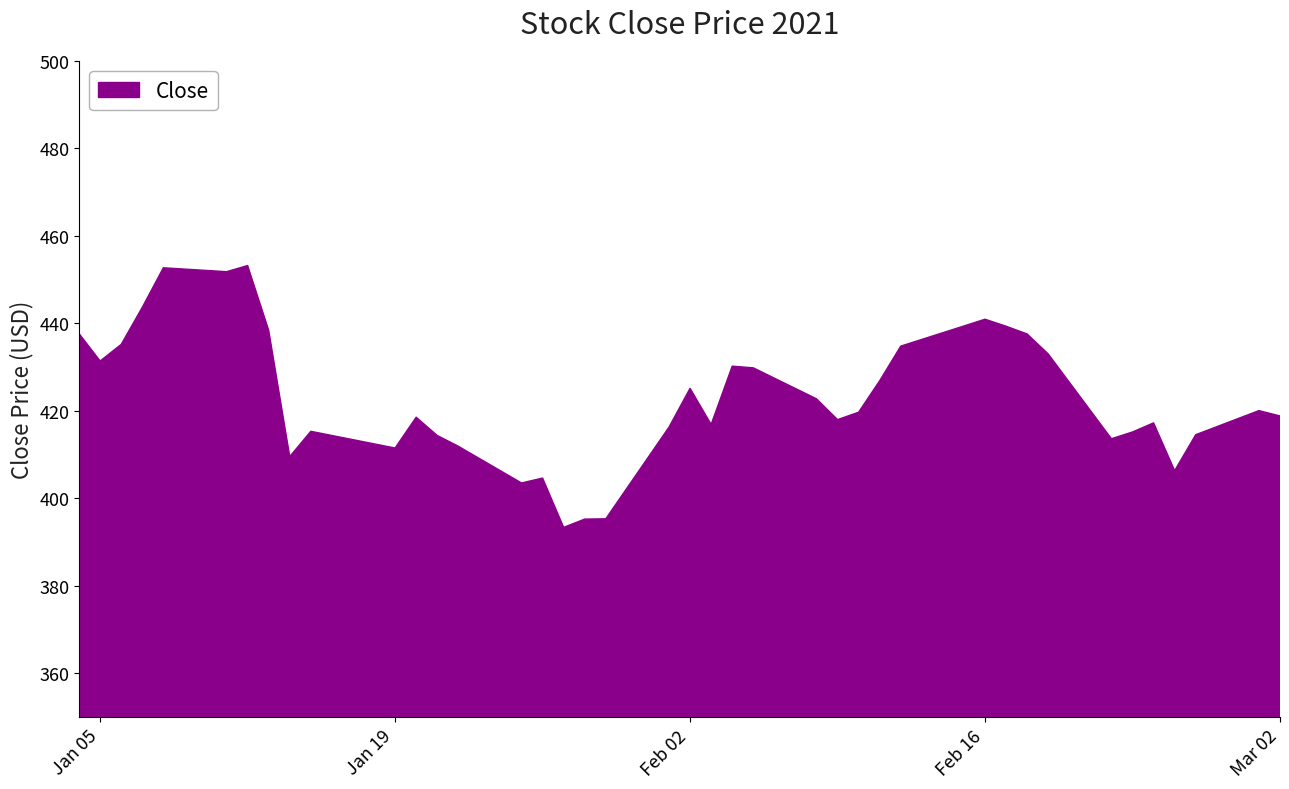

How many data points are less than 419?

20